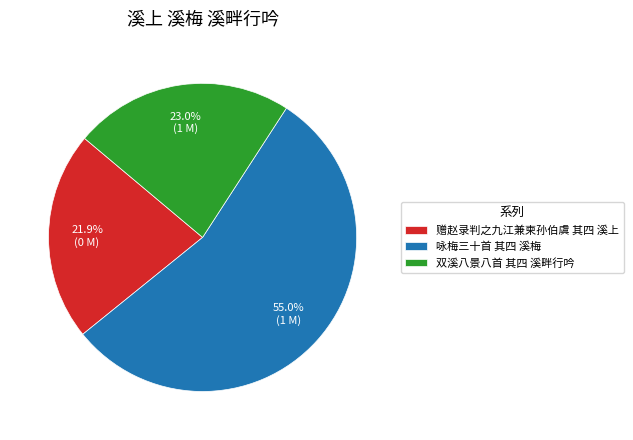

The 赠赵录判之九江兼柬孙伯虞 其四 溪上 slice represents 16% of the pie. True or false?

False